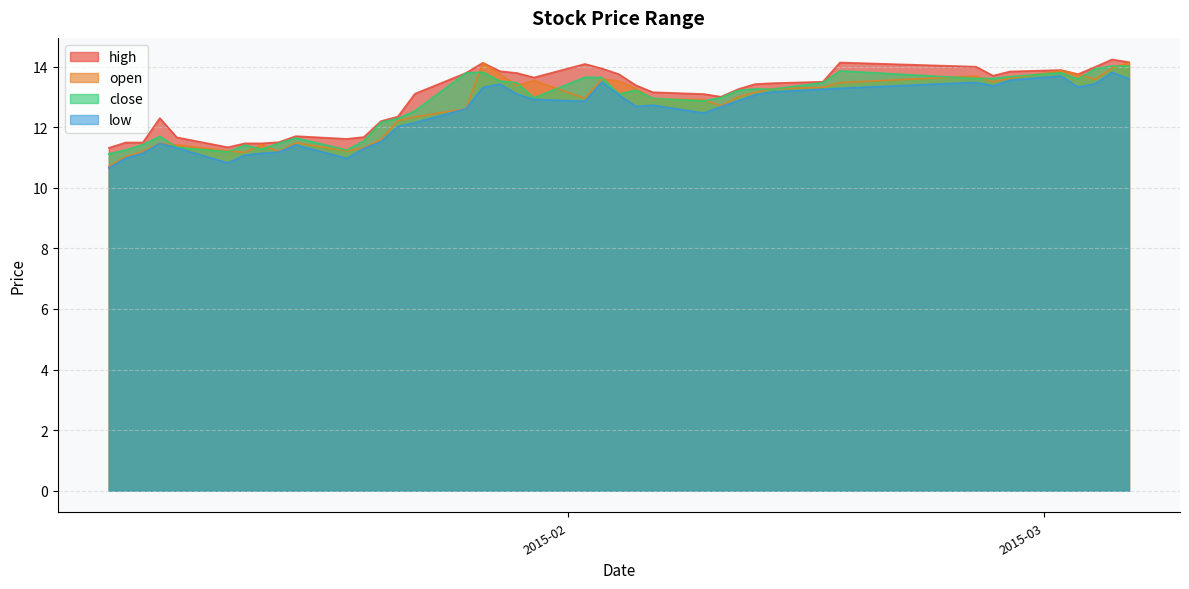

After their last crossing, which series has the higher values: close or open?

open